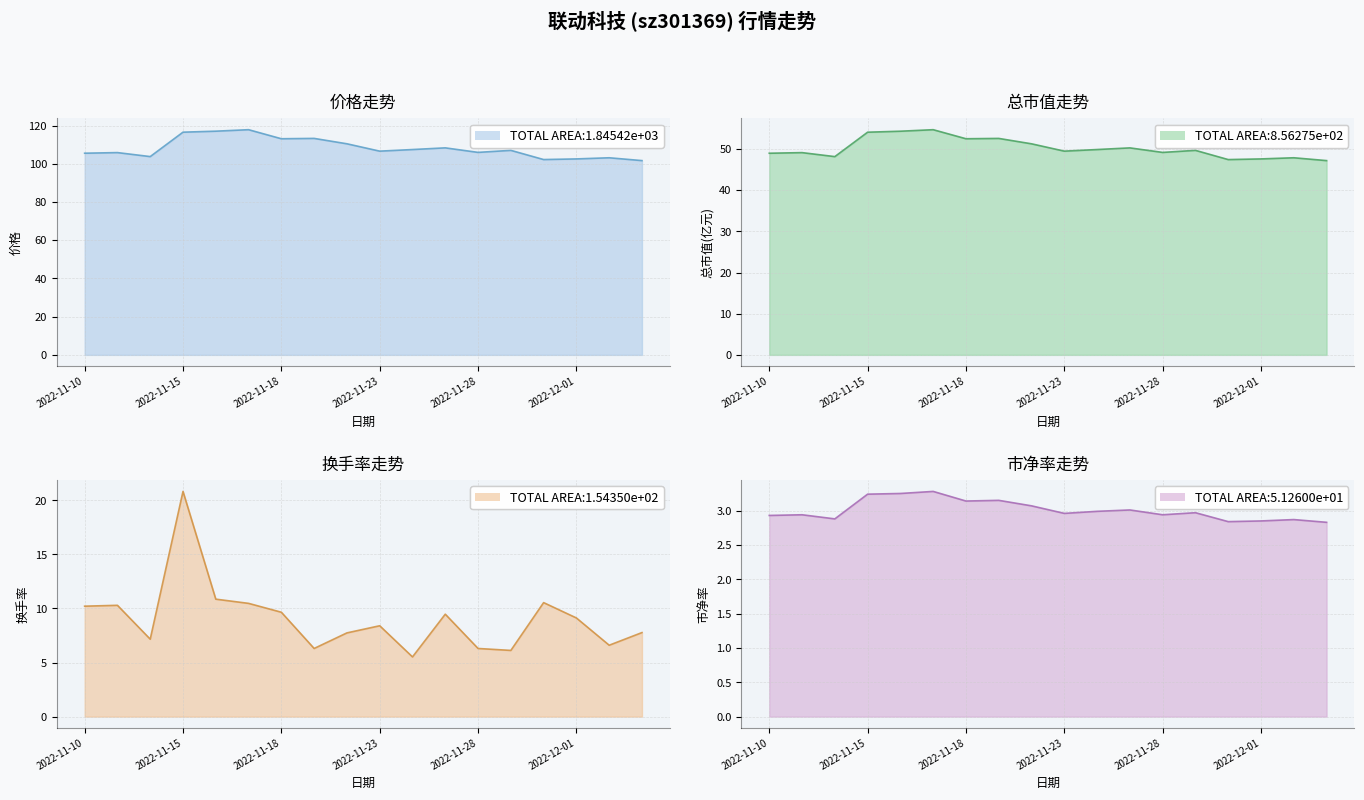

Between 2022-11-16 and 2022-12-01, which series saw the biggest shift?

价格